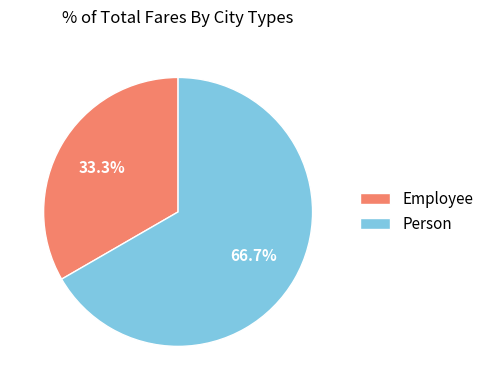

How many segments does this pie chart have?

2